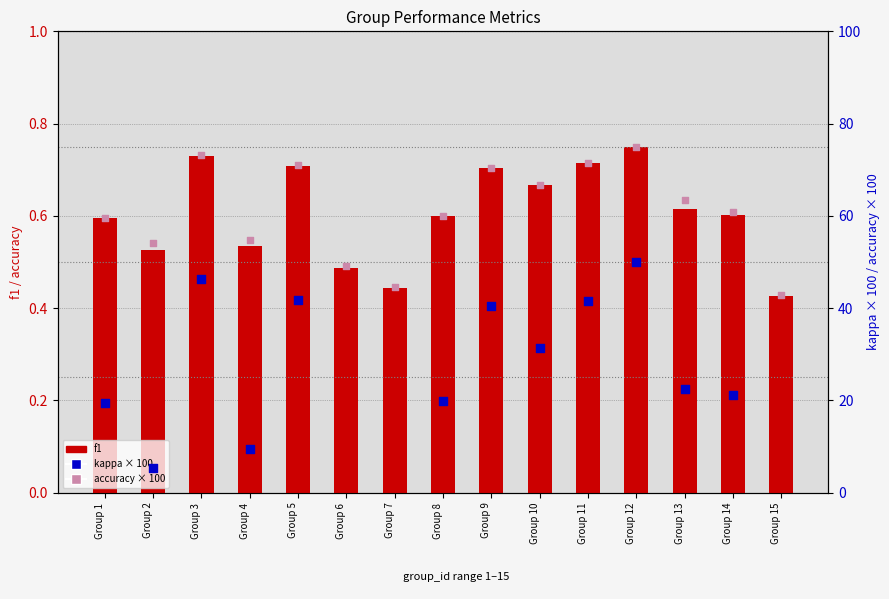

Is the value of f1 at Group 1 greater than the value of accuracy × 100 at Group 12?

No